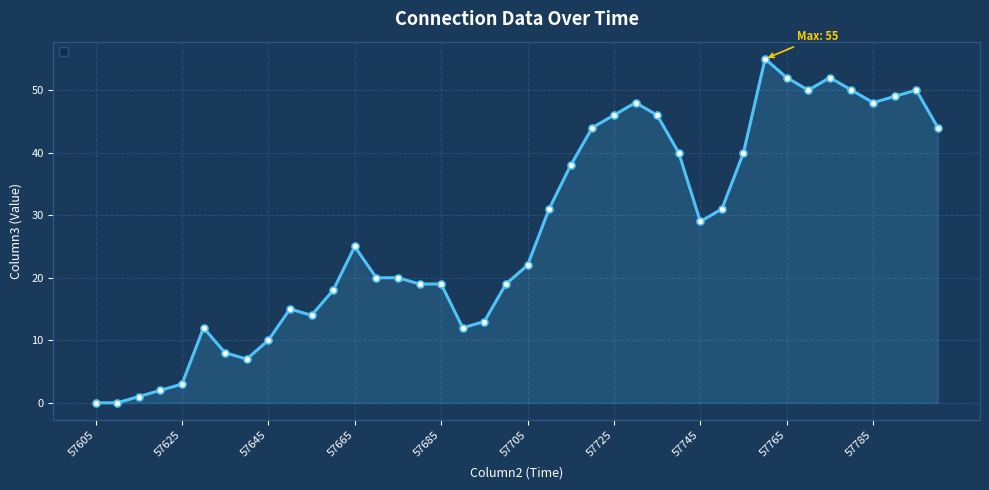

True or false: the data has more than 2 interior local peaks.

True